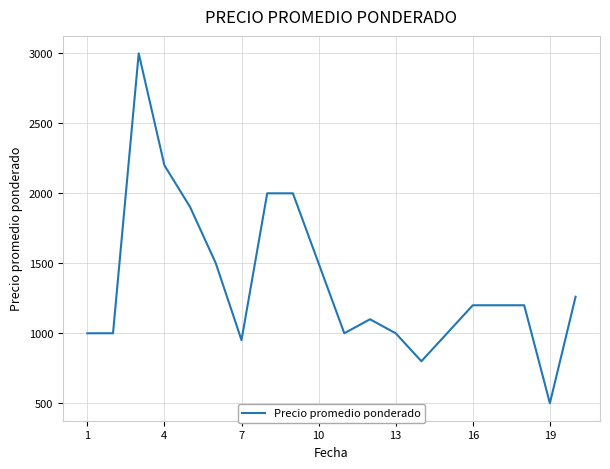

What is the difference between the maximum and minimum values?

2500